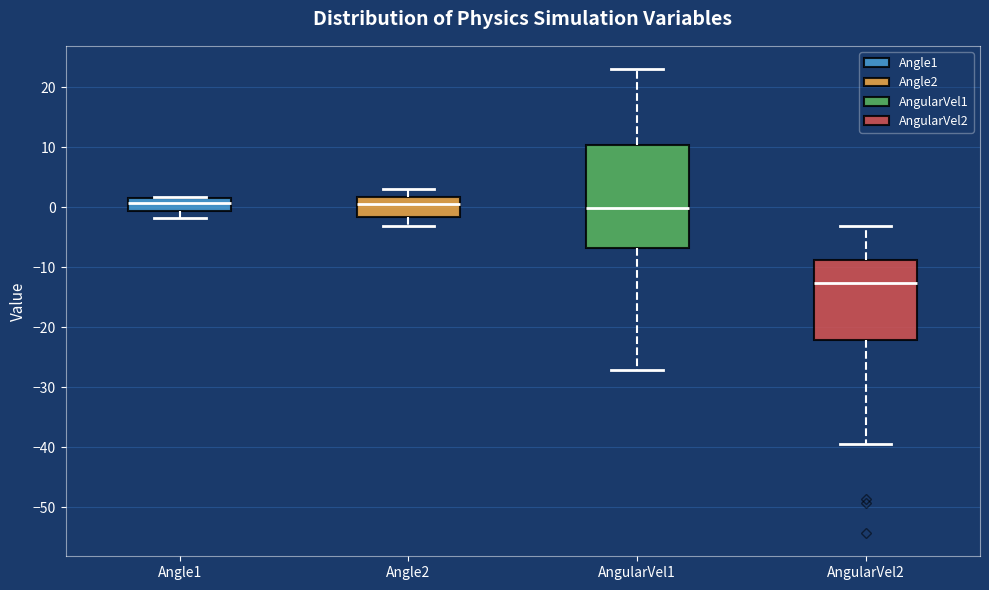

Reading left to right, transcribe this box plot: for each box, give where its median line is, the range the box spans, and where its two whiskers end, as read against the y-axis. The values are not printed on the chart, so give them approximately, as read against the axis.

Angle1: median 1, box -1 to 2, whiskers -2 to 2
Angle2: median 1, box -2 to 2, whiskers -3 to 3
AngularVel1: median 0, box -7 to 10, whiskers -27 to 23
AngularVel2: median -13, box -22 to -9, whiskers -39 to -3